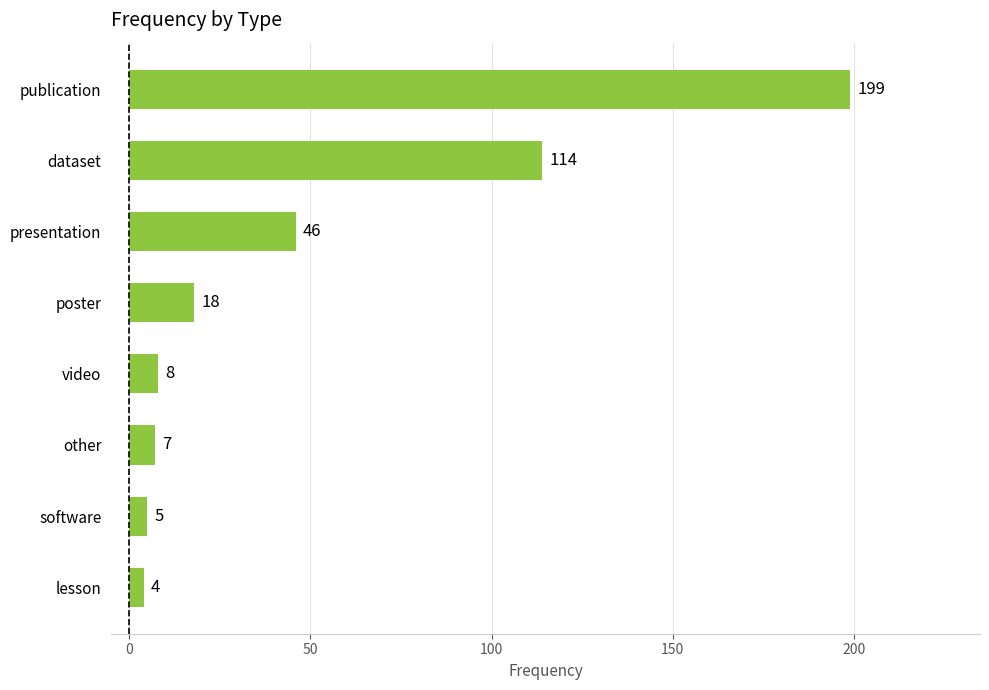

Where is the data nearest to the value 101?

dataset